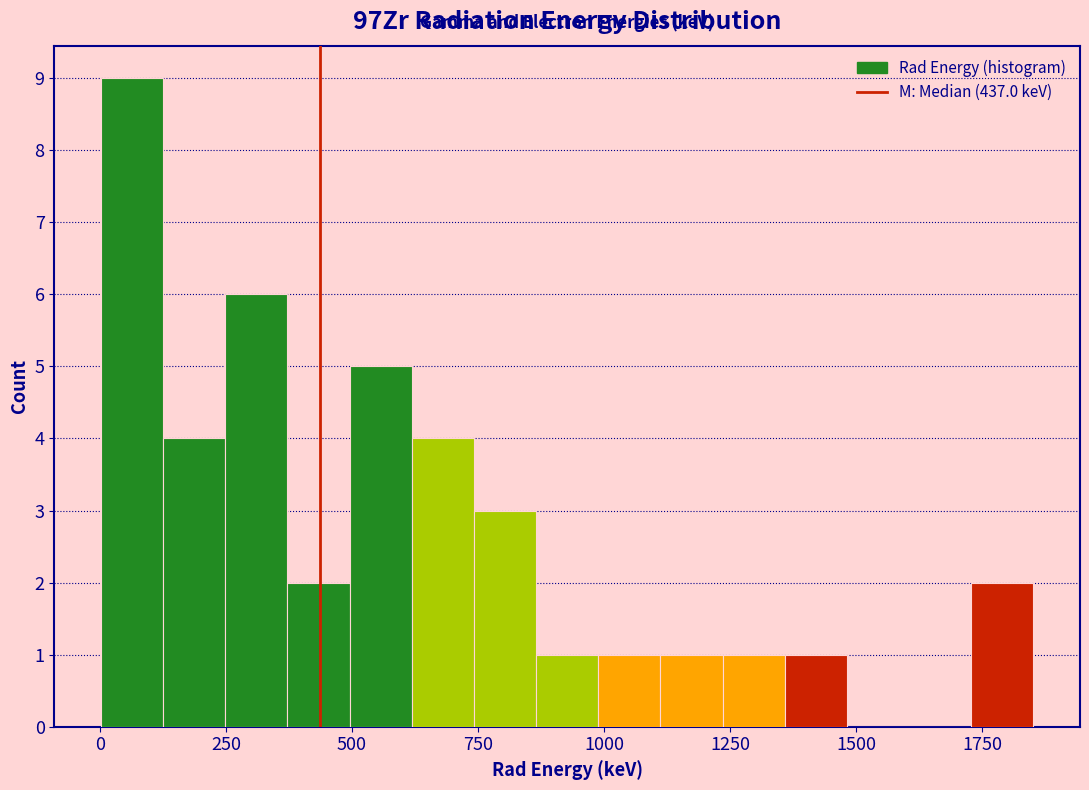

Read against the x-axis, roughly where is the centre of the tallest bar?

50